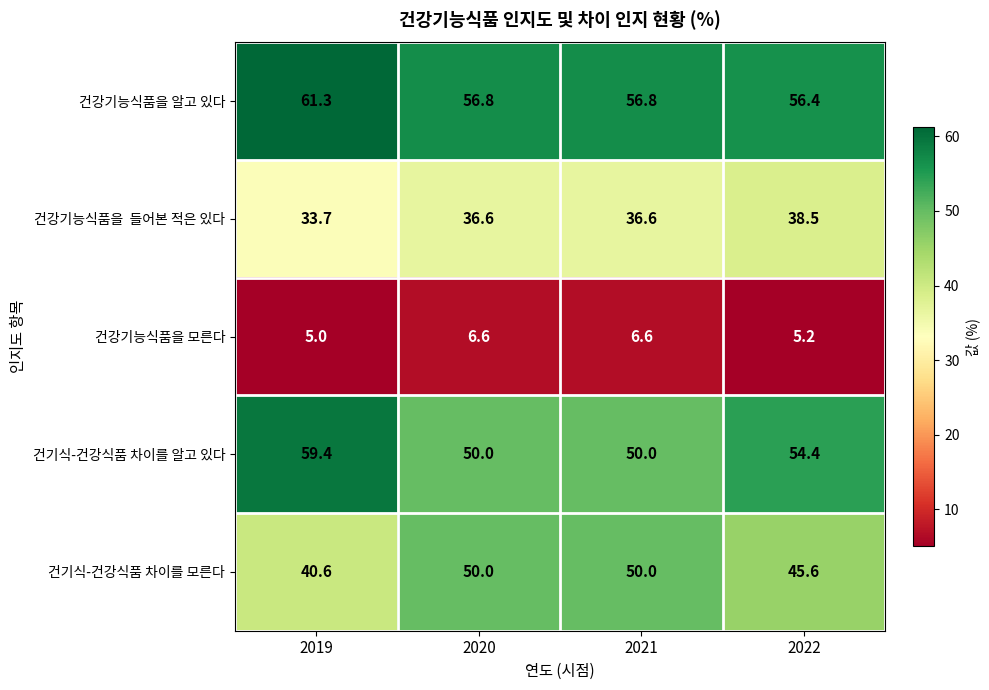

What is the sum of the 건기식-건강식품 차이를 모른다 values at 2019 and 2021?

90.6